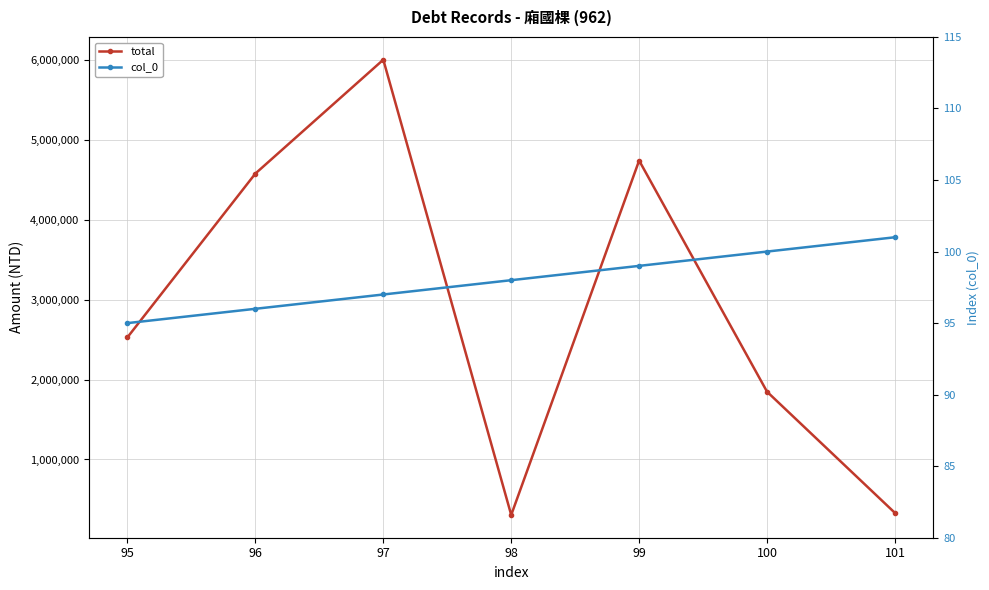

List the labels in order of col_0 value, largest first.

101, 100, 99, 98, 97, 96, 95